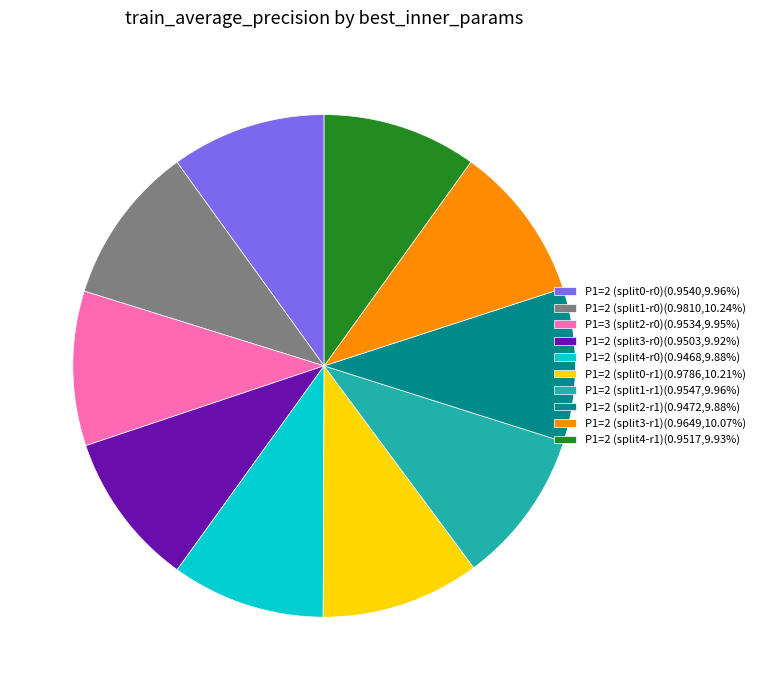

Do P1=2 (split3-r0)(0.9503,9.92%) and P1=2 (split0-r1)(0.9786,10.21%) together represent more than half of the pie?

No